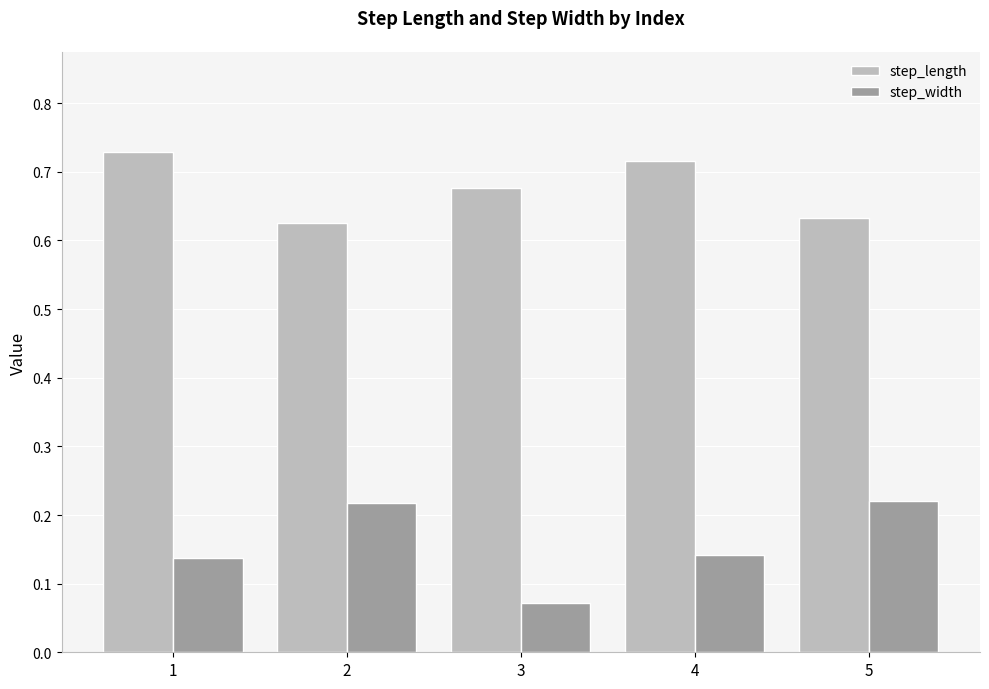

How many bars are there in total?

10